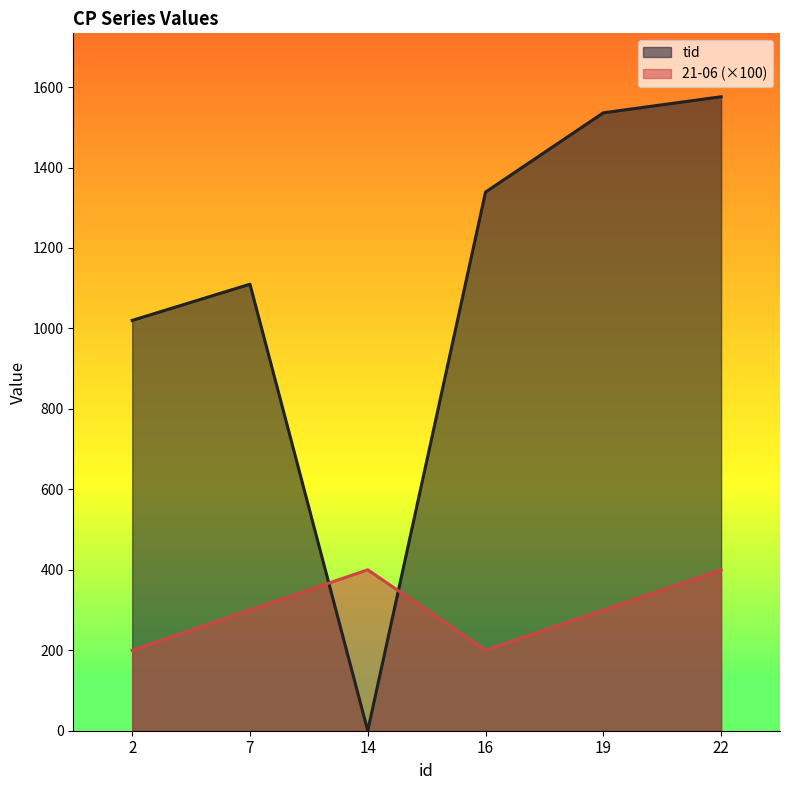

How many lines are shown in the chart?

2